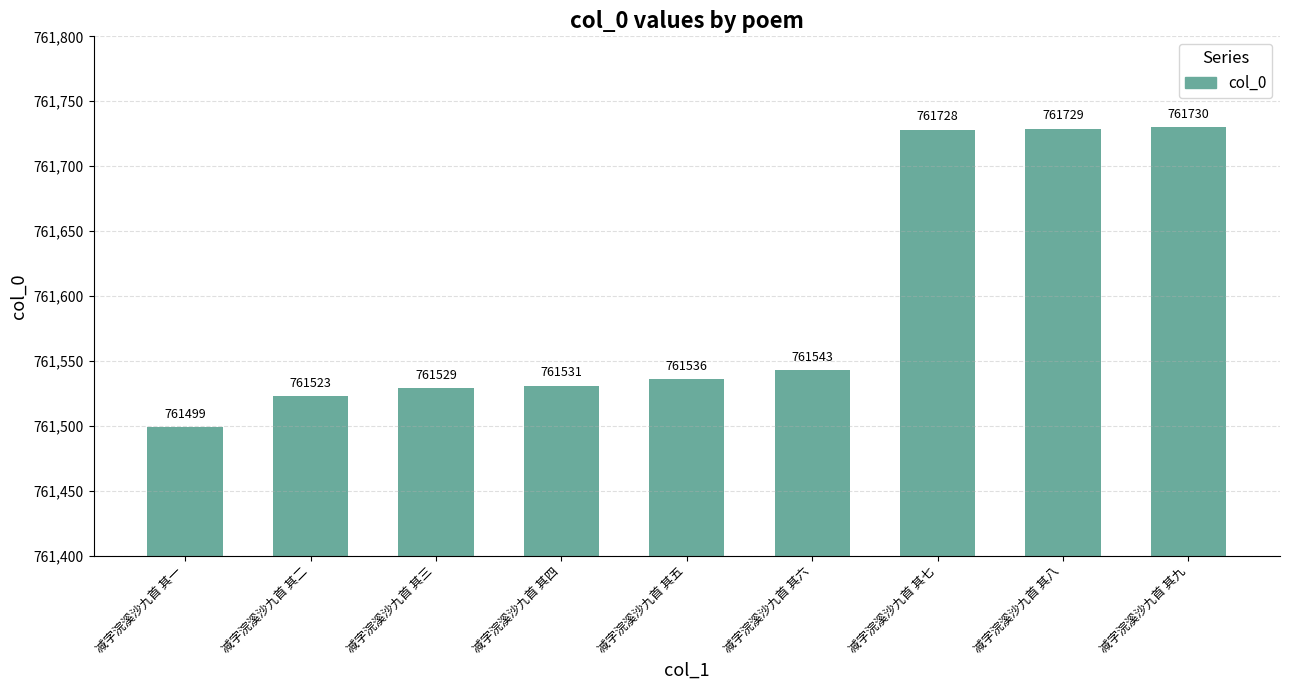

At which category does the chart reach its peak across all series?

减字浣溪沙九首 其九